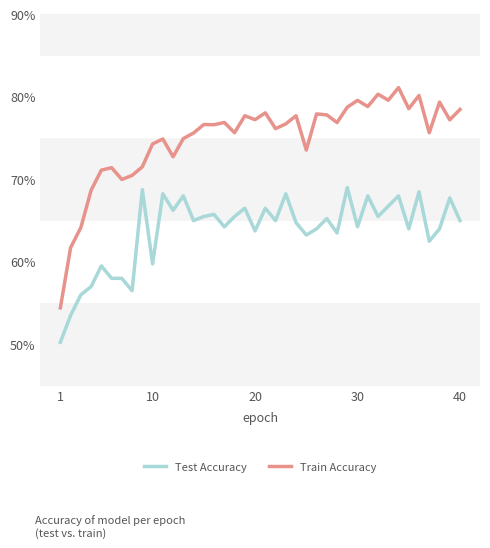

Is this an area chart (filled region under the line)?

No